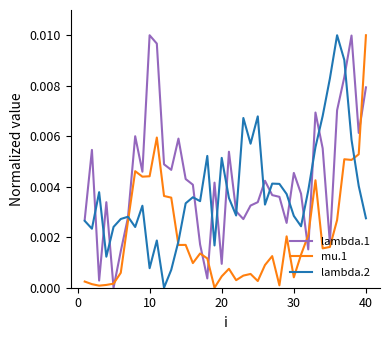

How many times do lambda.2 and mu.1 cross each other?

3